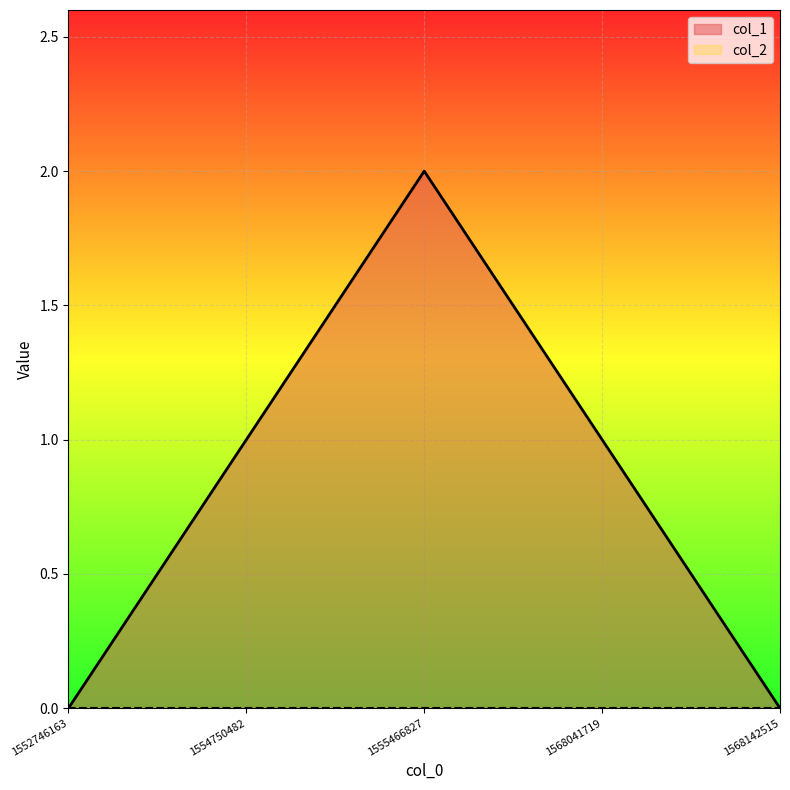

What is the value of the 3rd point from the left?

2